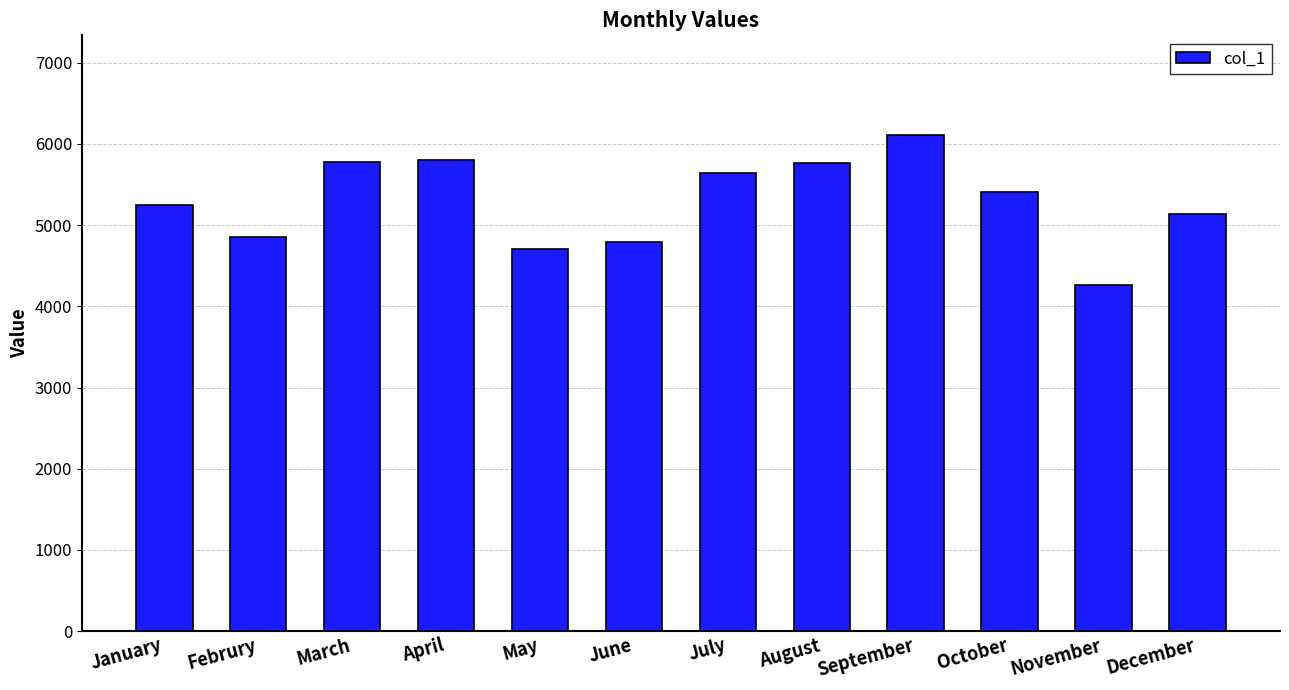

Between August and Februry, which is larger?

August